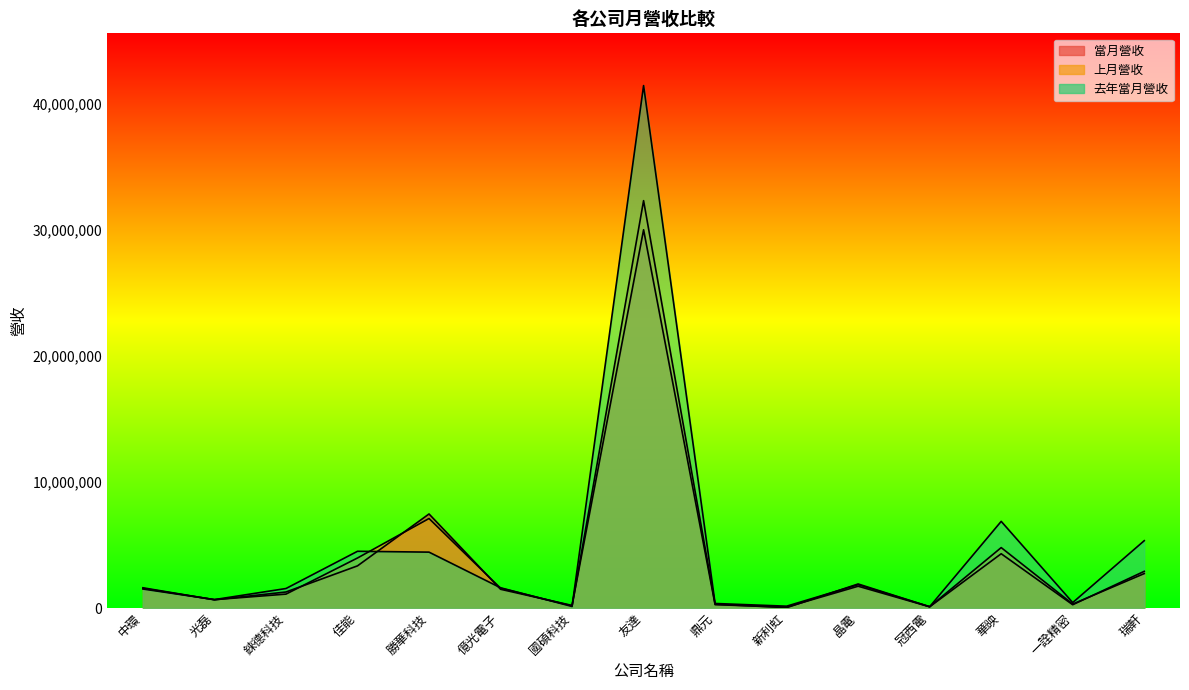

Reading left to right, extract all data points from this chart.

當月營收: 1606504	652203	1271729	3344751	7460901	1489501	205547	30002281	265860	73381	1730227	100277	4305912	262493	2911119
上月營收: 1559311	664672	1103279	3968323	7099702	1574736	169382	32310905	305543	29015	1908563	101932	4792741	315676	2732898
去年當月營收: 1509453	669357	1547549	4500689	4433423	1606684	124604	41437952	360749	146920	1851813	105664	6873878	433026	5341496